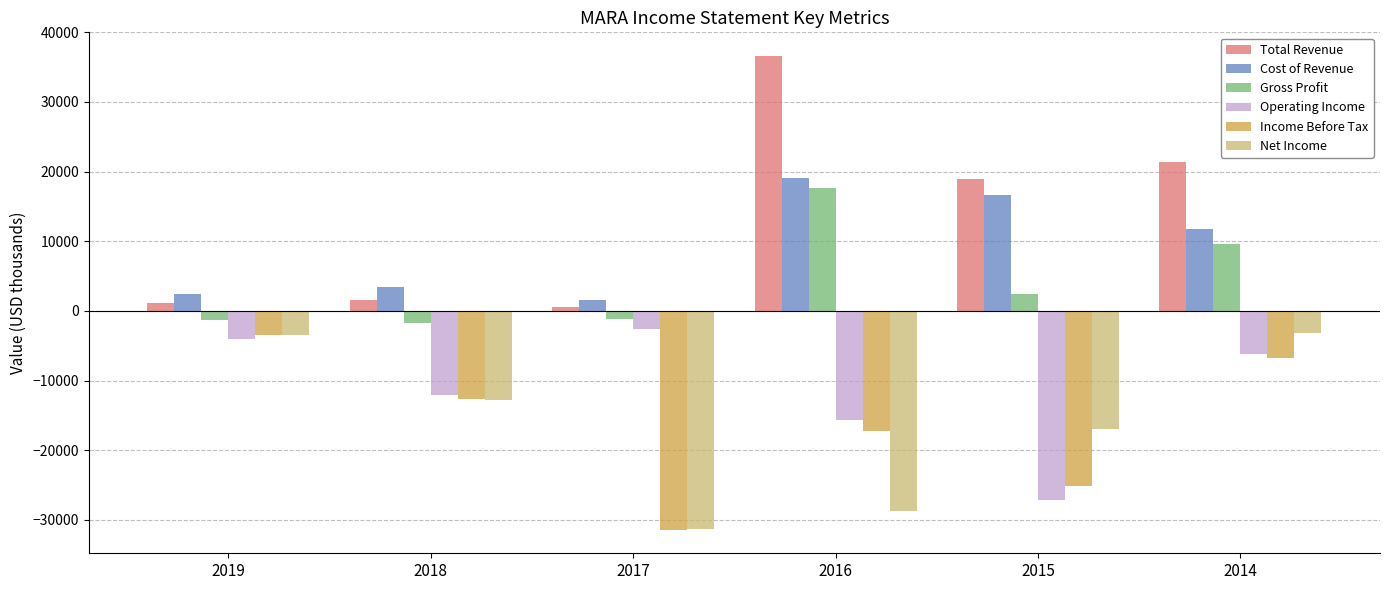

Where does the Net Income series first go above -12800?

2019